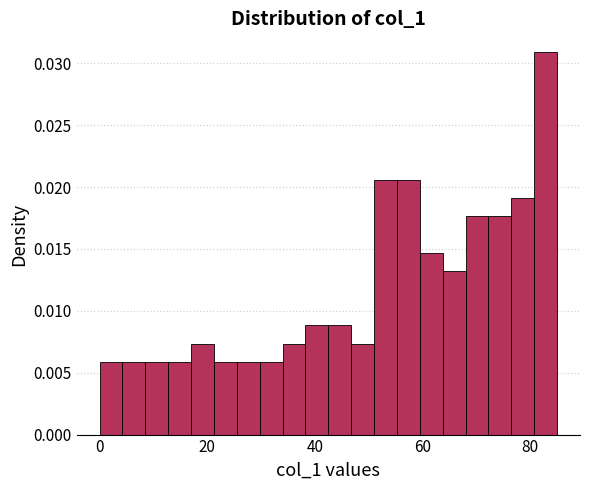

Read against the x-axis, roughly where is the centre of the tallest bar?

82